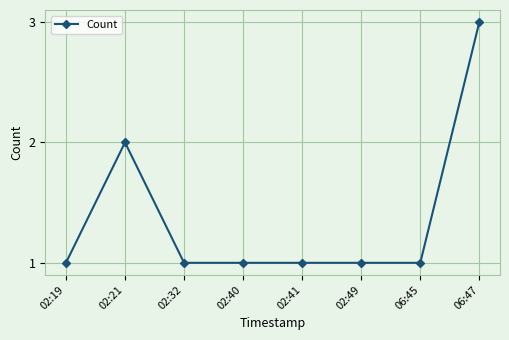

What is the minimum value shown in the chart?

1